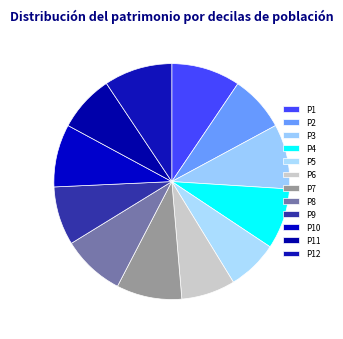

How many slices are in this pie chart?

12